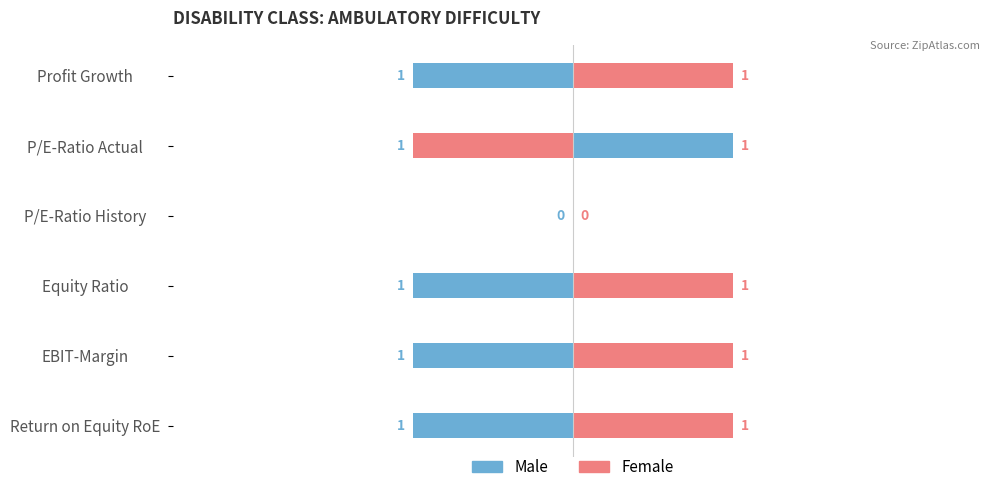

What position from the right is P/E-Ratio Actual?

2